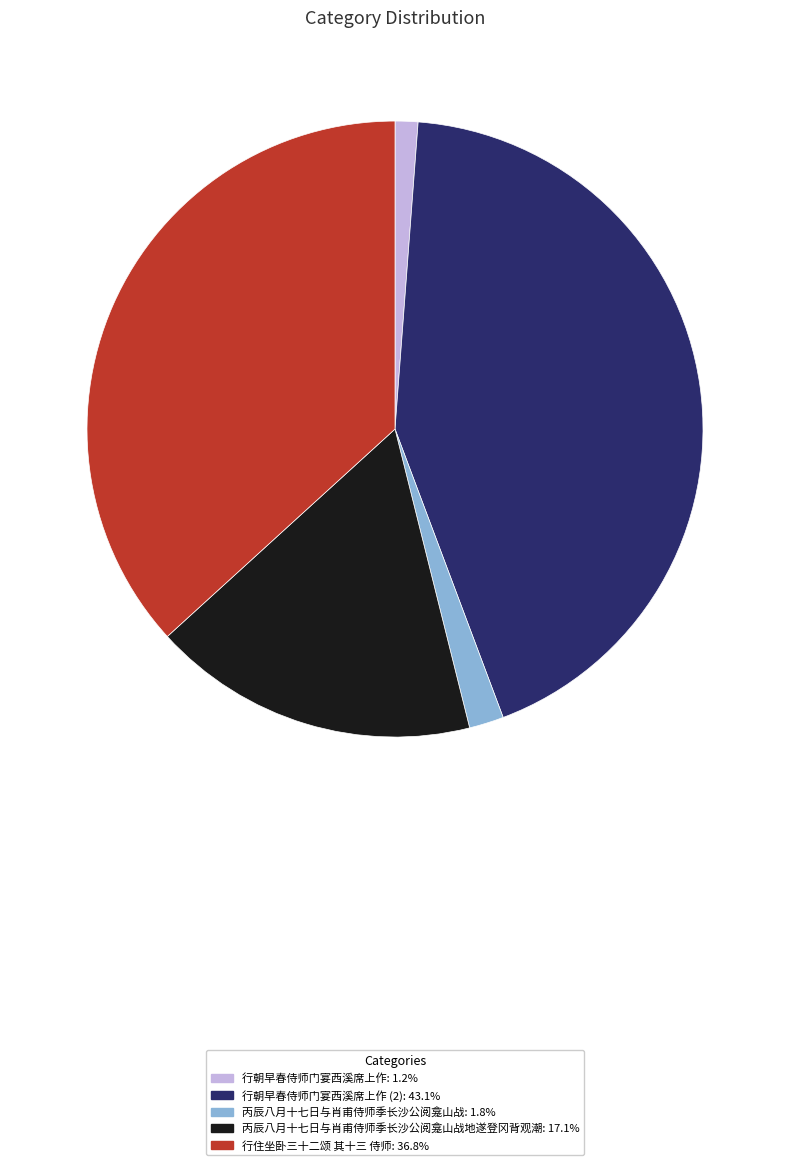

Does any single category account for the majority?

No